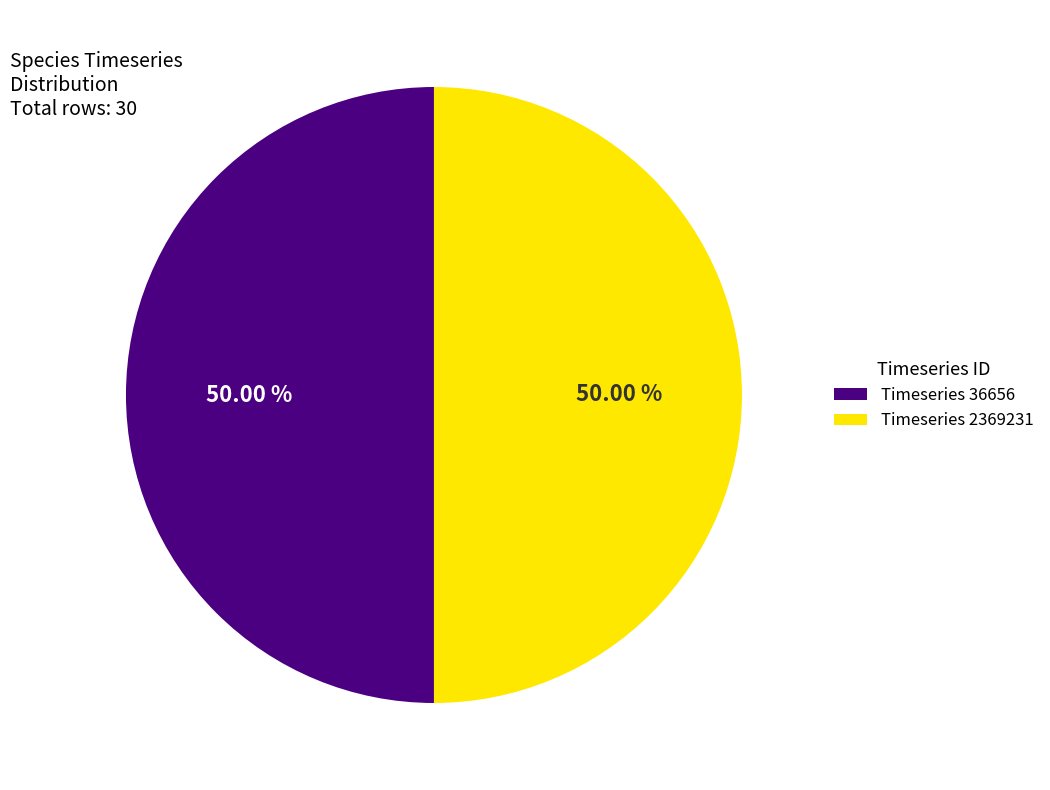

Approximately how many times larger is the value at Timeseries 2369231 compared to Timeseries 36656?

1.0